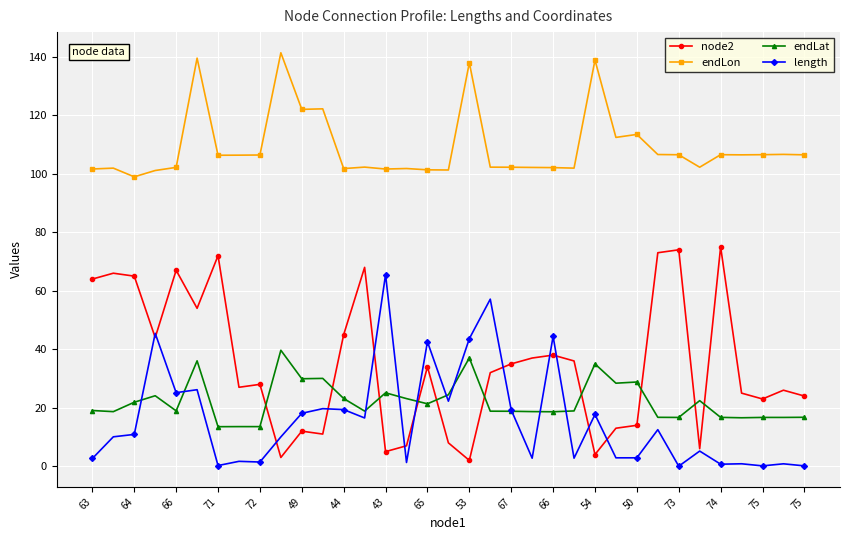

How many lines are shown in the chart?

4